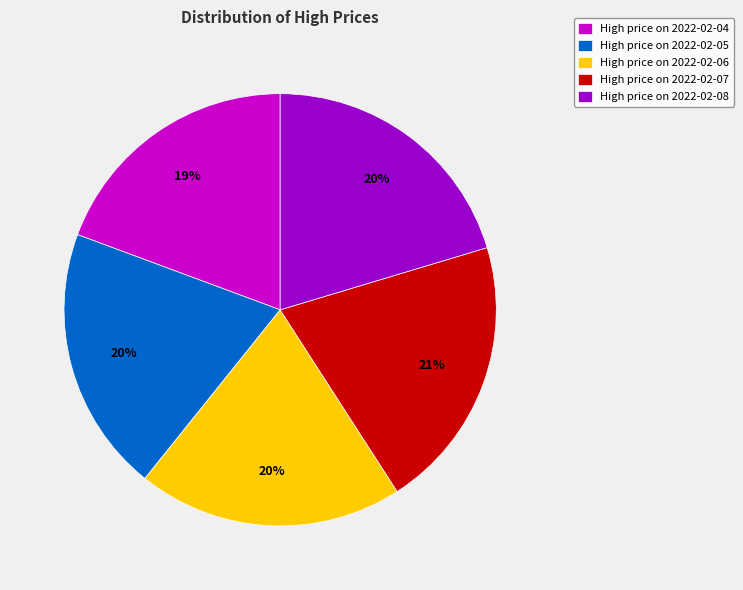

Which category has the smallest portion of the pie?

High price on 2022-02-04